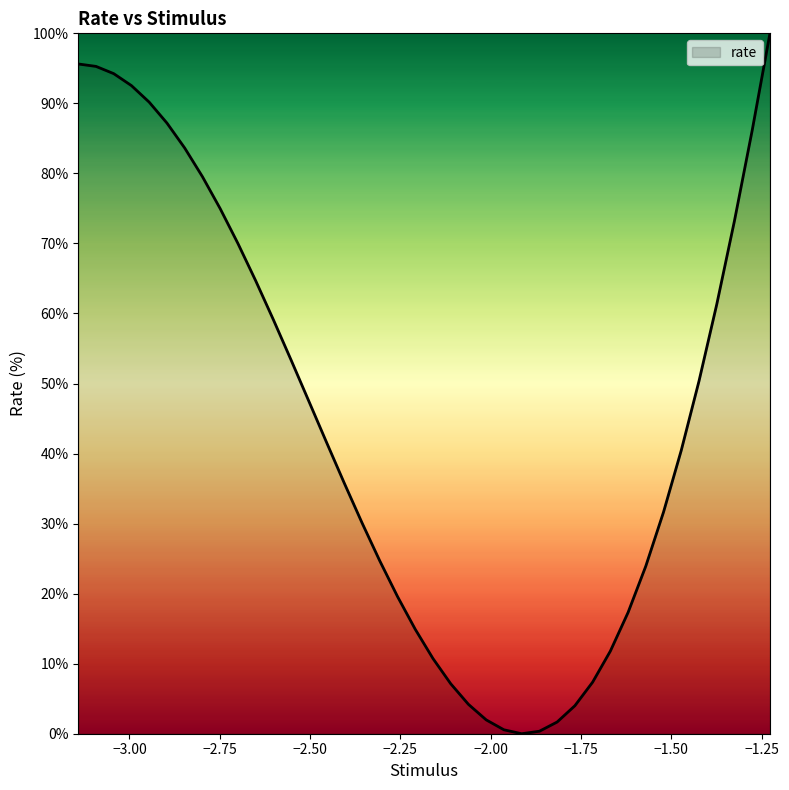

What is the difference between the maximum and minimum values?

100.0